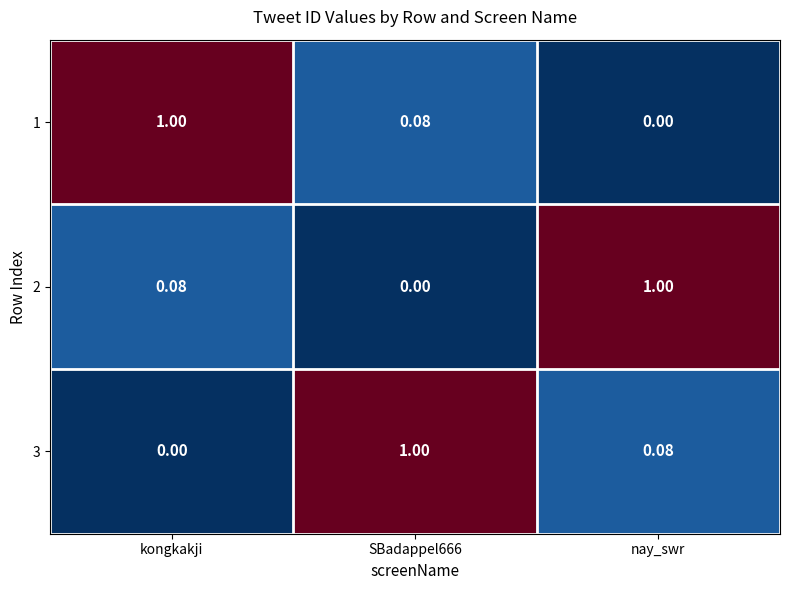

At which label is 1 closest to 0?

nay_swr